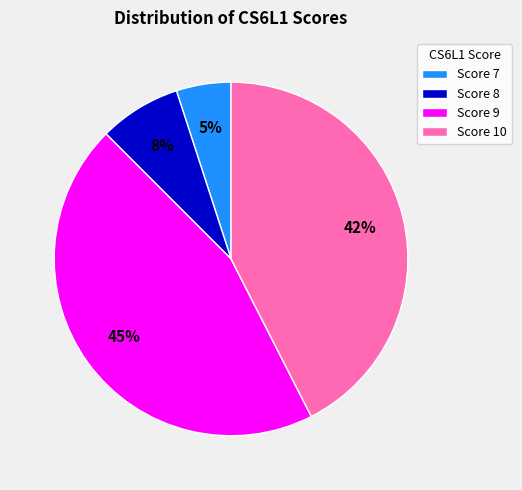

Which category has the smallest portion of the pie?

Score 7